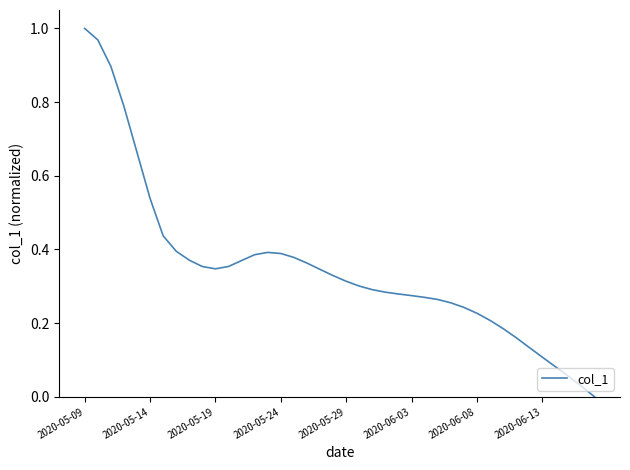

How many interior local peaks (higher than both neighbors) does the data have?

1